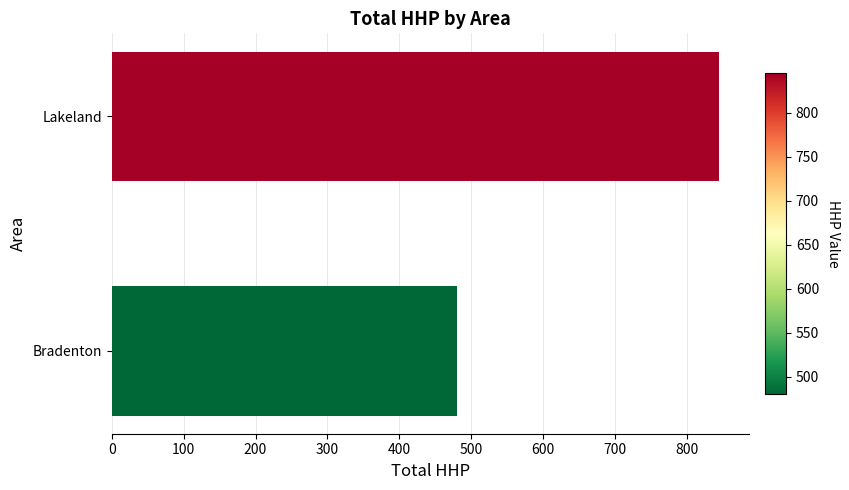

Reading bottom to top, extract all data points from this chart.

481	845